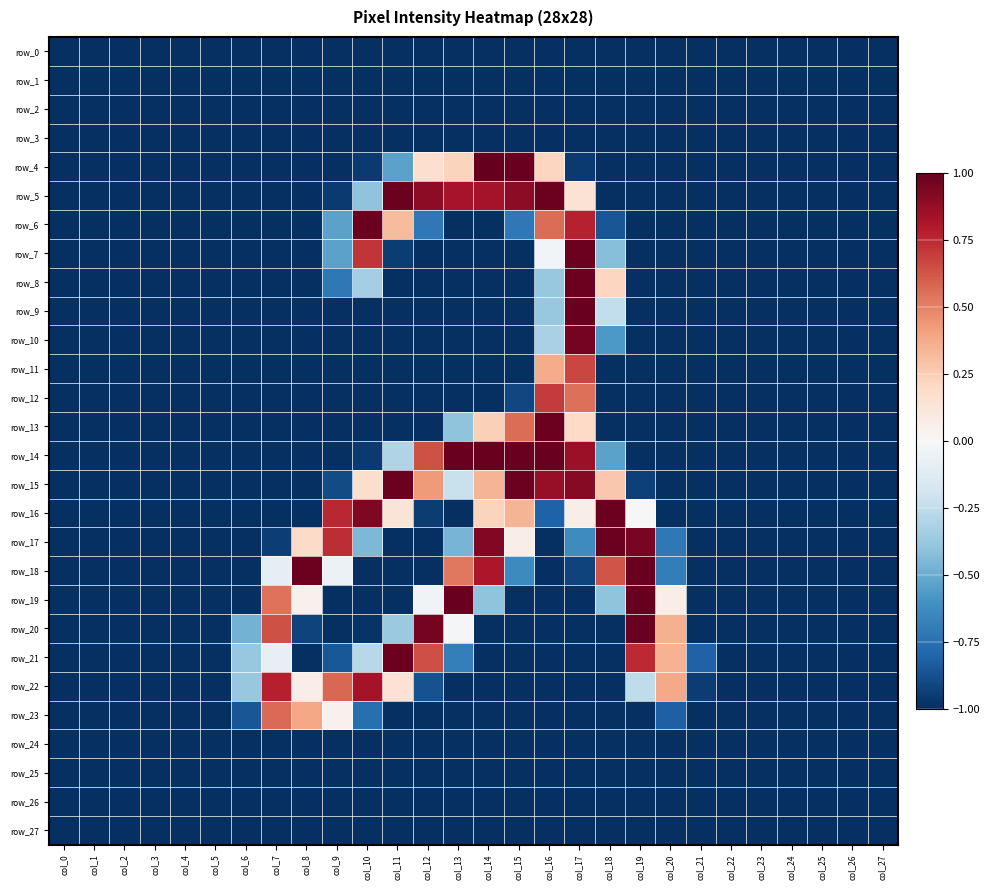

Rank the categories by row_4 value from lowest to highest.

col_0, col_1, col_2, col_3, col_4, col_5, col_6, col_7, col_8, col_9, col_18, col_19, col_20, col_21, col_22, col_23, col_24, col_25, col_26, col_27, col_10, col_17, col_11, col_12, col_16, col_13, col_15, col_14